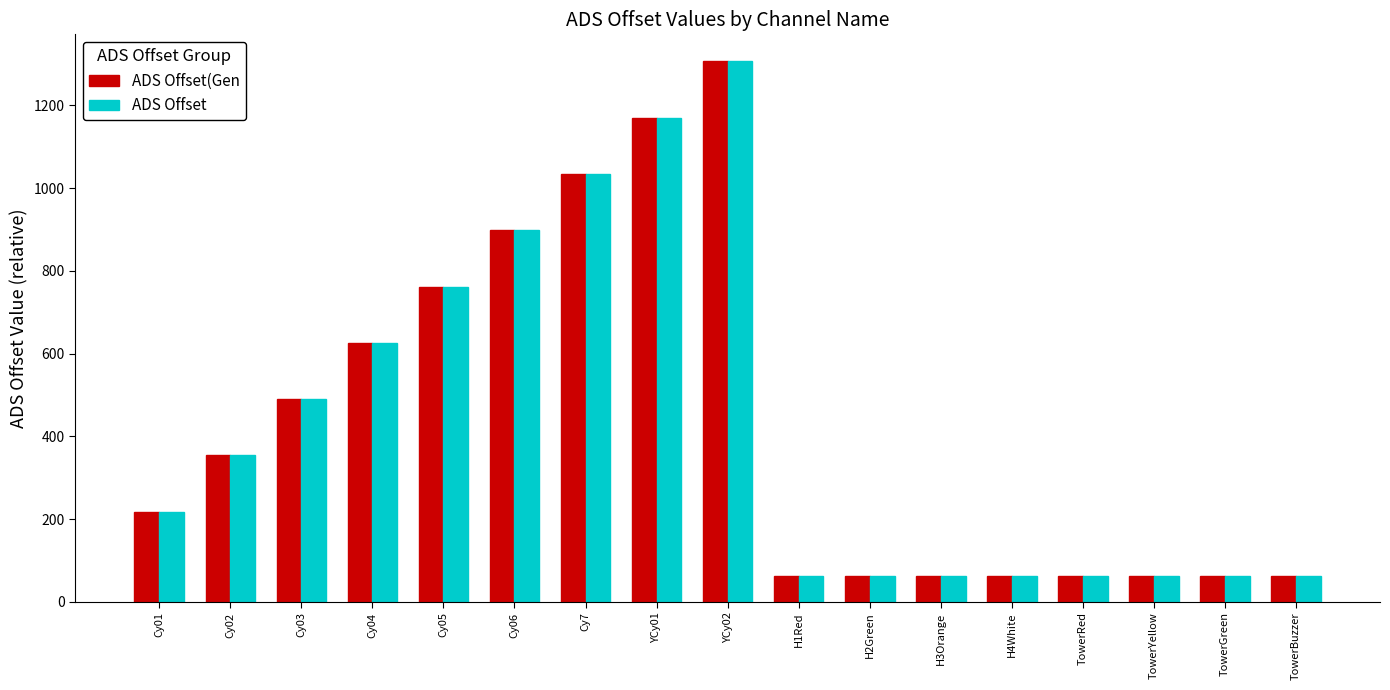

How many data points in ADS Offset(Gen are less than 218?

8